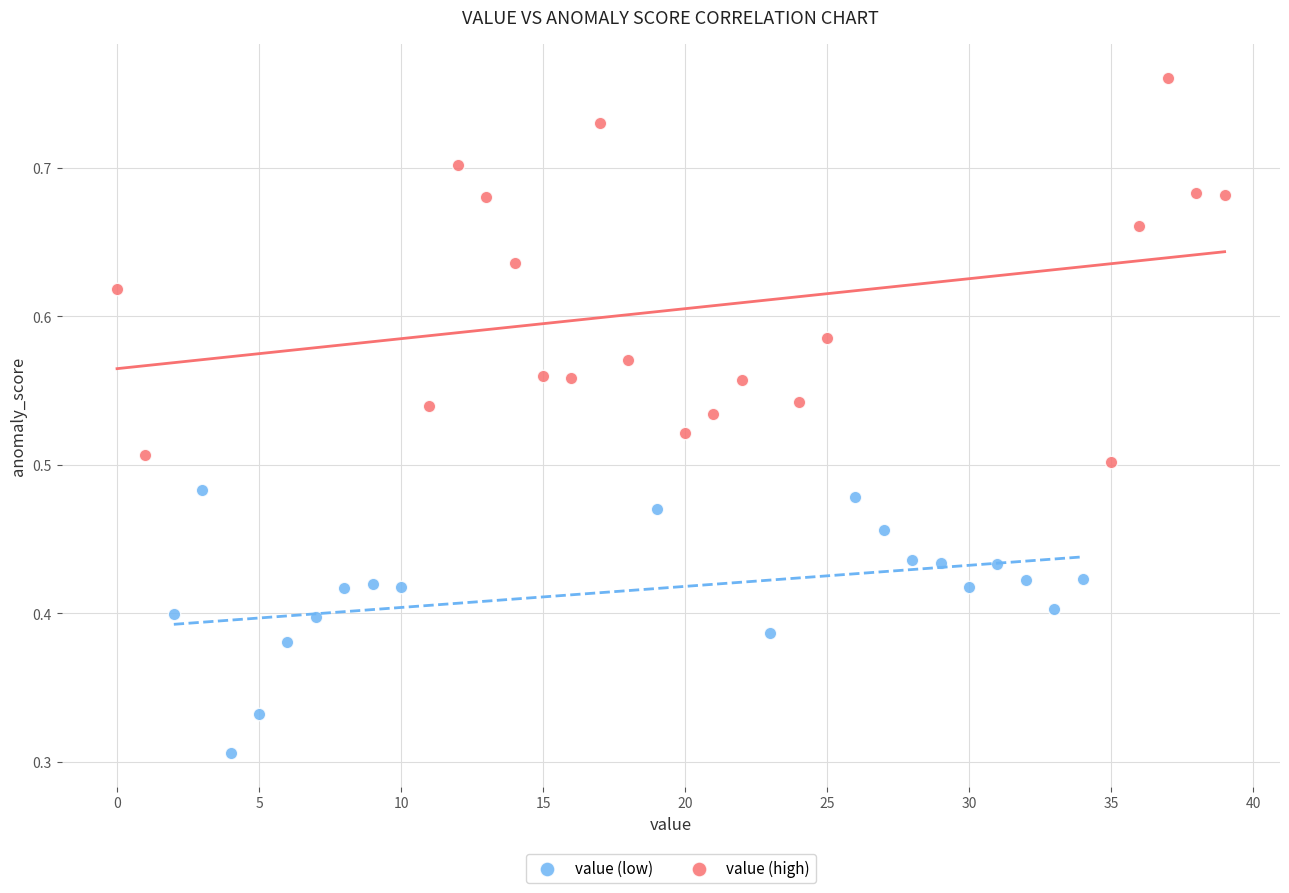

Which series reaches the minimum Y coordinate?

value (low)